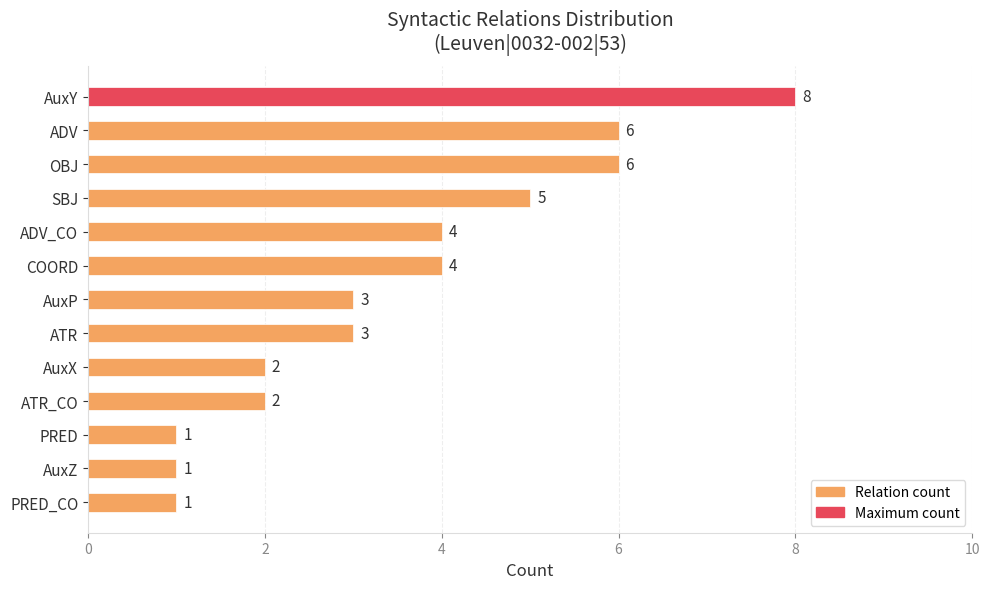

Between ADV_CO and AuxY, which is larger?

AuxY